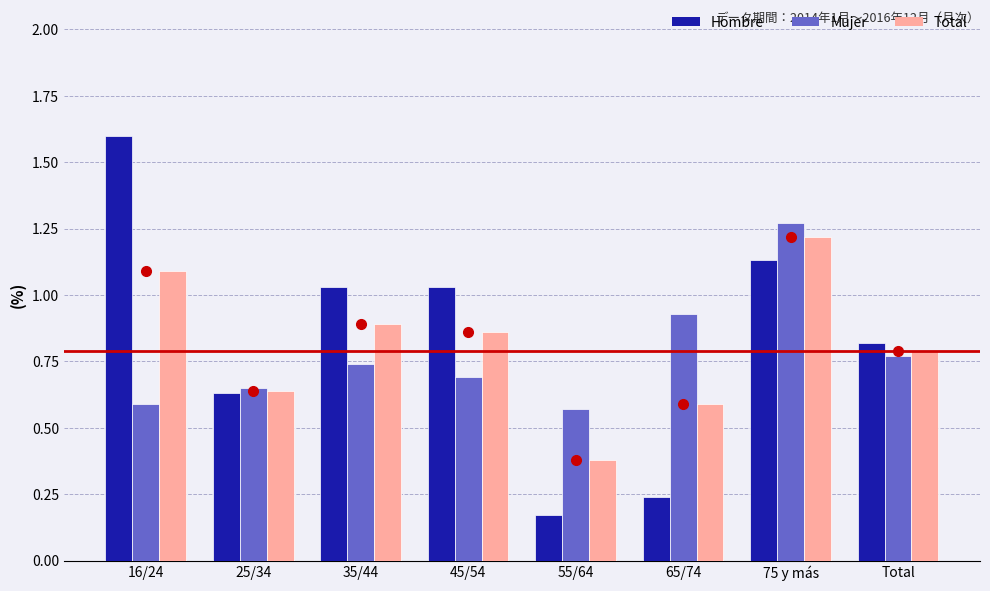

True or false: Mujer has a value of 0.4 at 55/64.

False